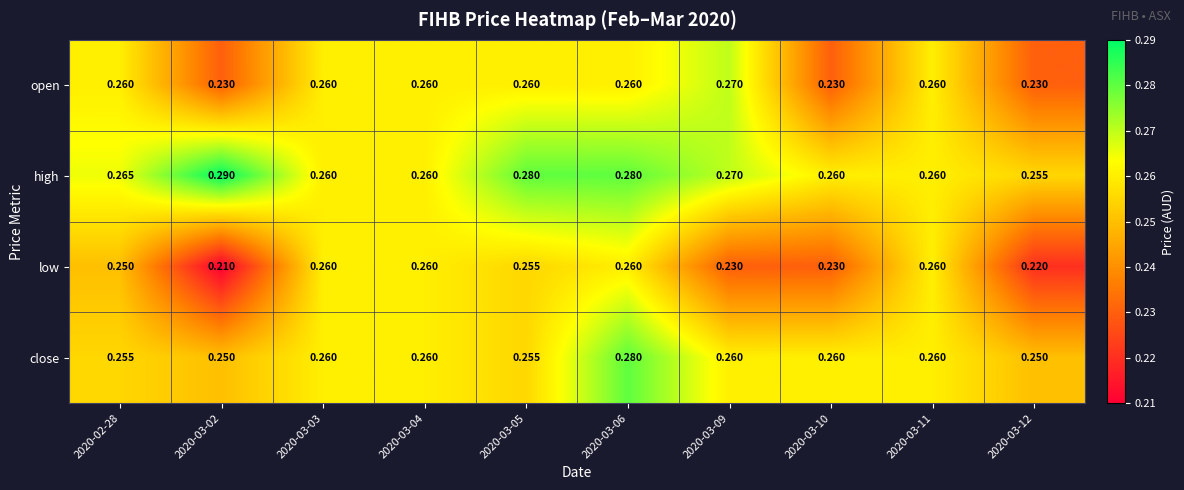

Rank the series by their average value, from lowest to highest.

low, open, close, high